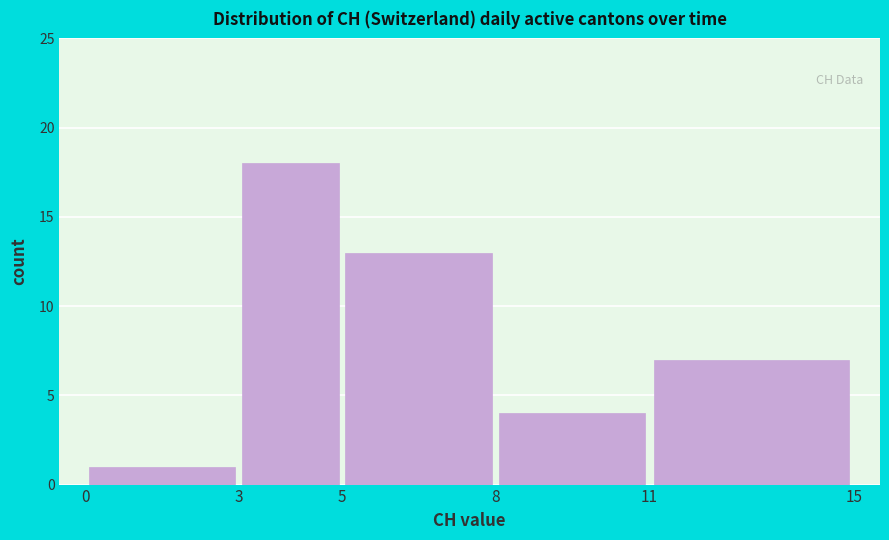

Reading left to right, transcribe this chart: for each bar, give the range it covers on the x-axis and its height. The values are not printed on the chart, so give them approximately, as read against the axis.

0 to 3: 1
3 to 5: 18
5 to 8: 13
8 to 11: 4
11 to 15: 7